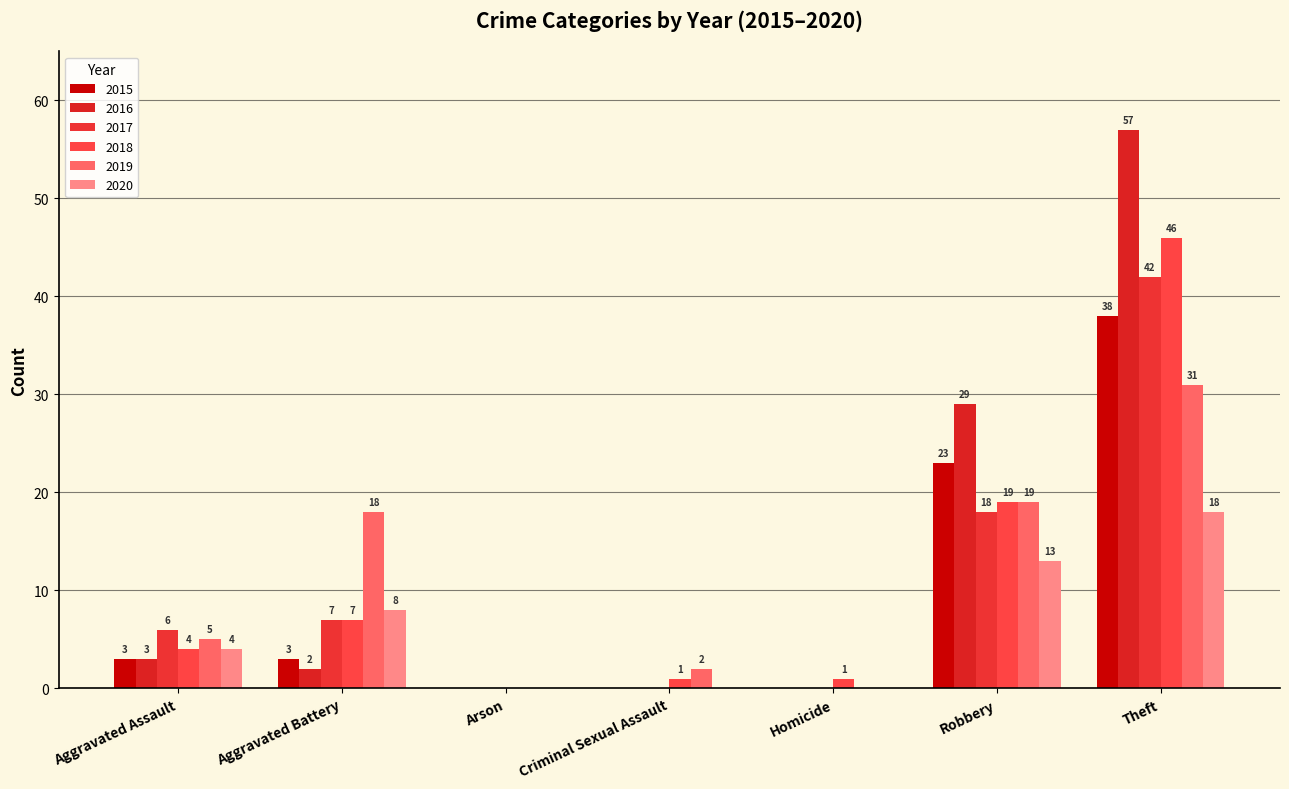

What is the difference between the second highest and second lowest values in the 2019 series?

19